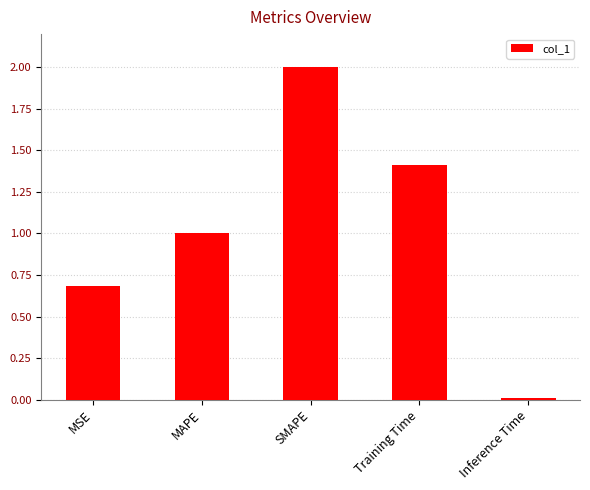

Rank the categories by value from highest to lowest.

SMAPE, Training Time, MAPE, MSE, Inference Time